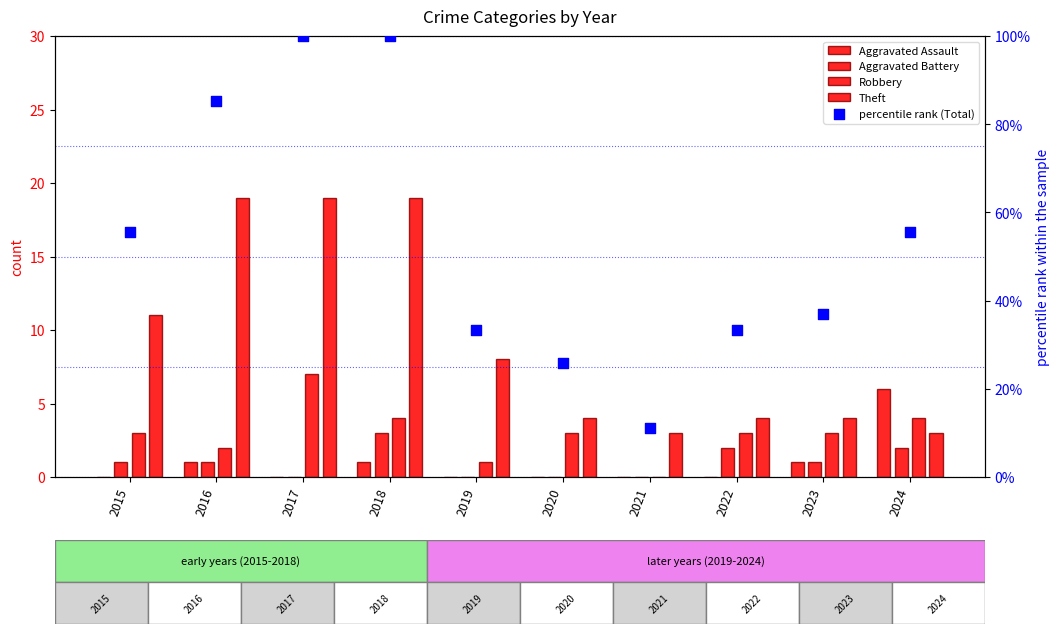

What is the total value across all series at 2018?

127.0